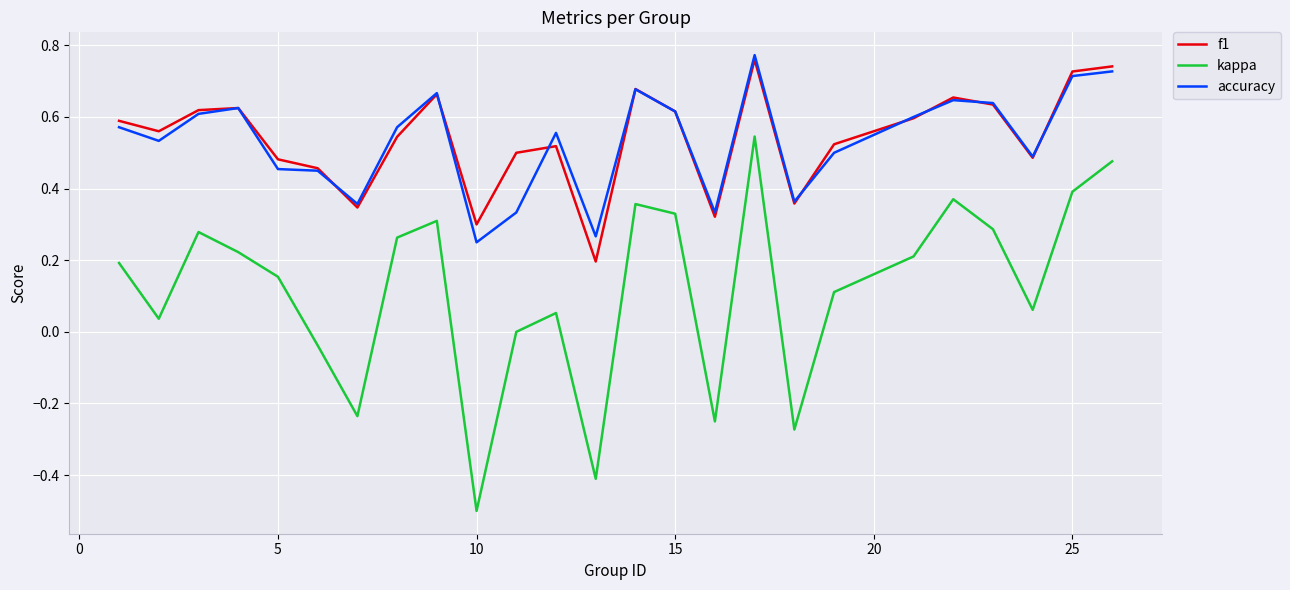

True or false: kappa and accuracy intersect in this chart.

False